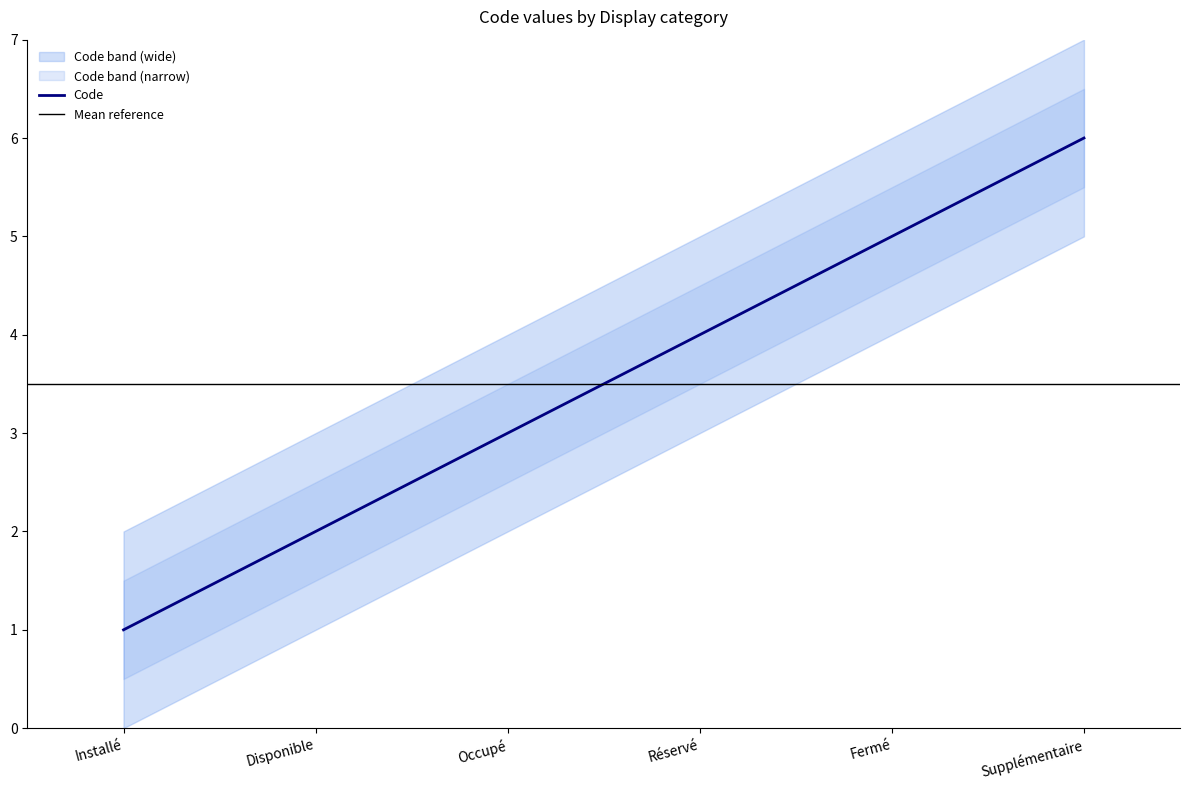

What is the label of the 3rd point from the left?

Occupé